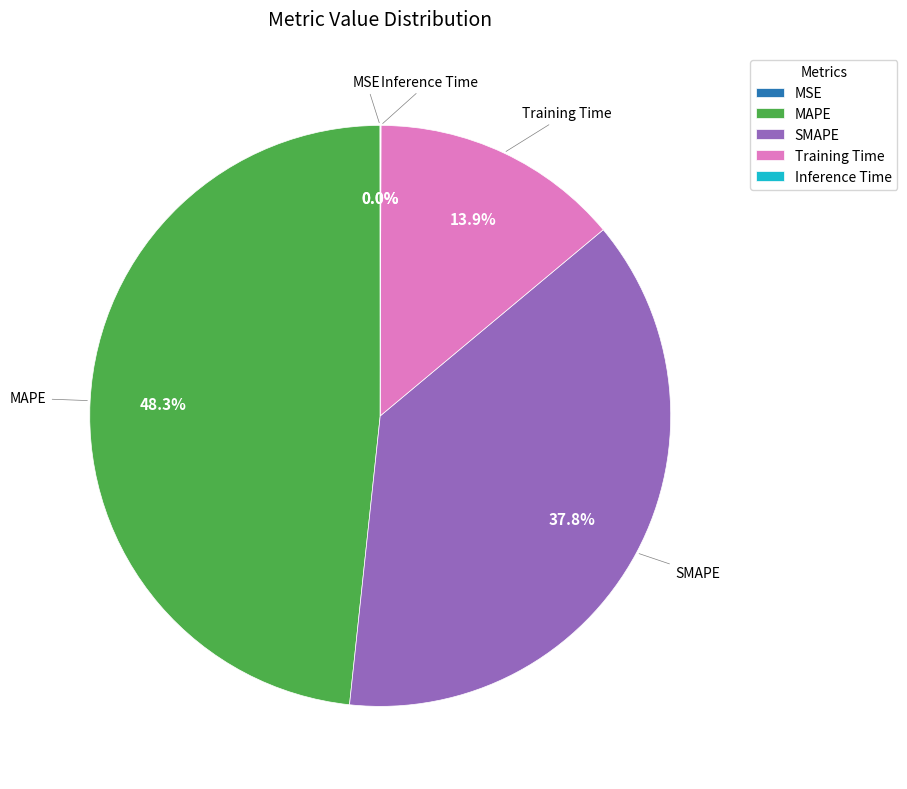

What is the largest slice in the pie chart?

MAPE